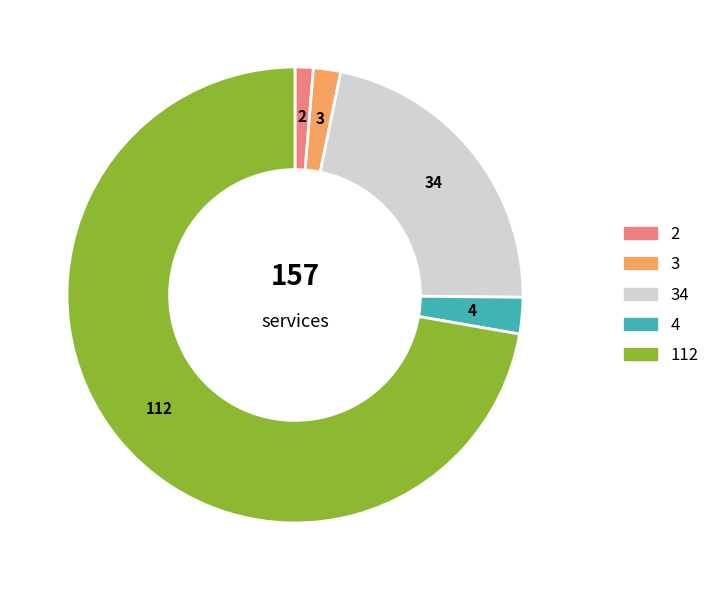

The Motor Vehicle Theft slice represents 36% of the pie. True or false?

False